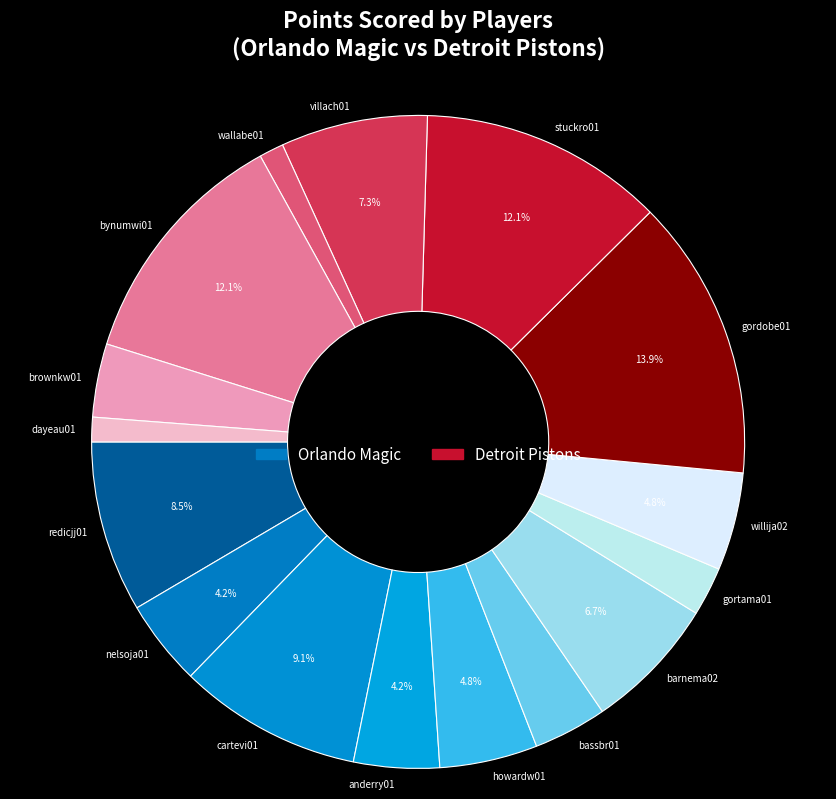

Approximately how many times larger is the value at howardw01 compared to bassbr01?

1.3